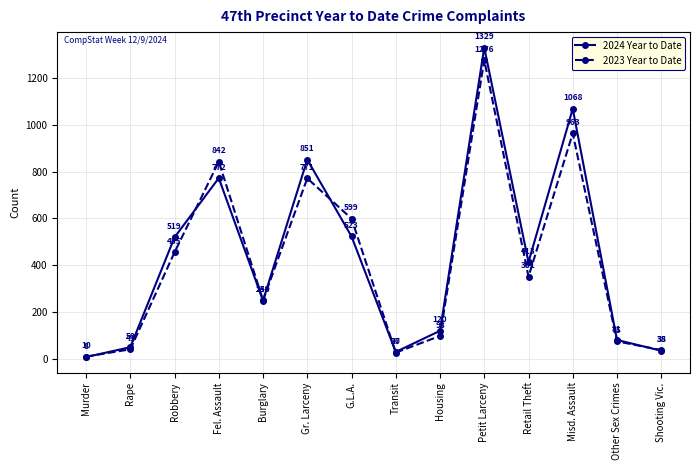

True or false: 2024 Year to Date has a value of 772 at Fel. Assault.

True